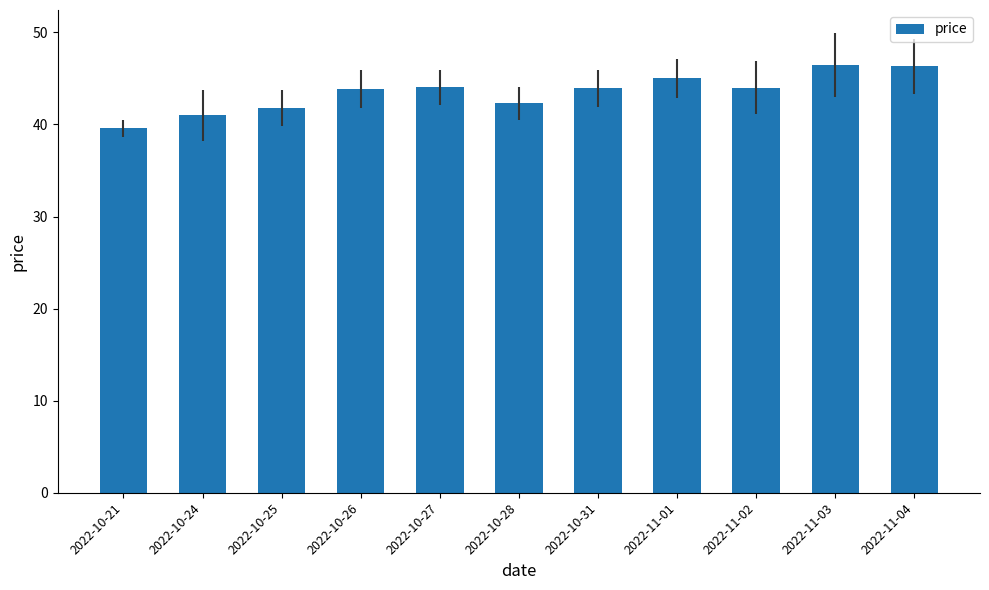

What is the change in value from 2022-10-24 to 2022-11-03?

+5.5